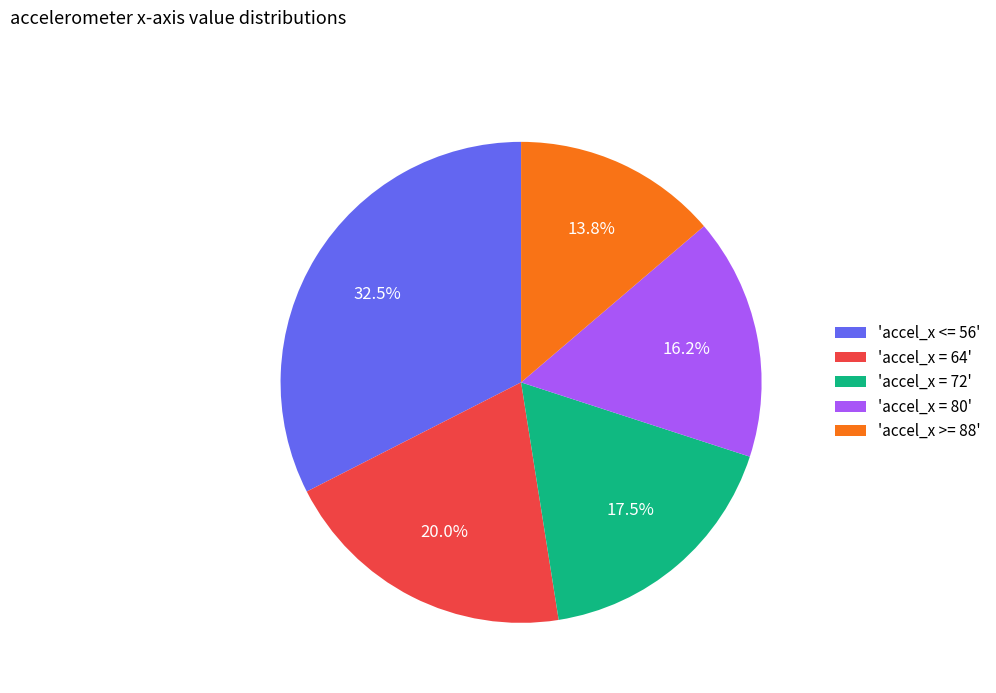

What is the ratio of the value at 'accel_x = 80' to the value at 'accel_x <= 56'?

0.5